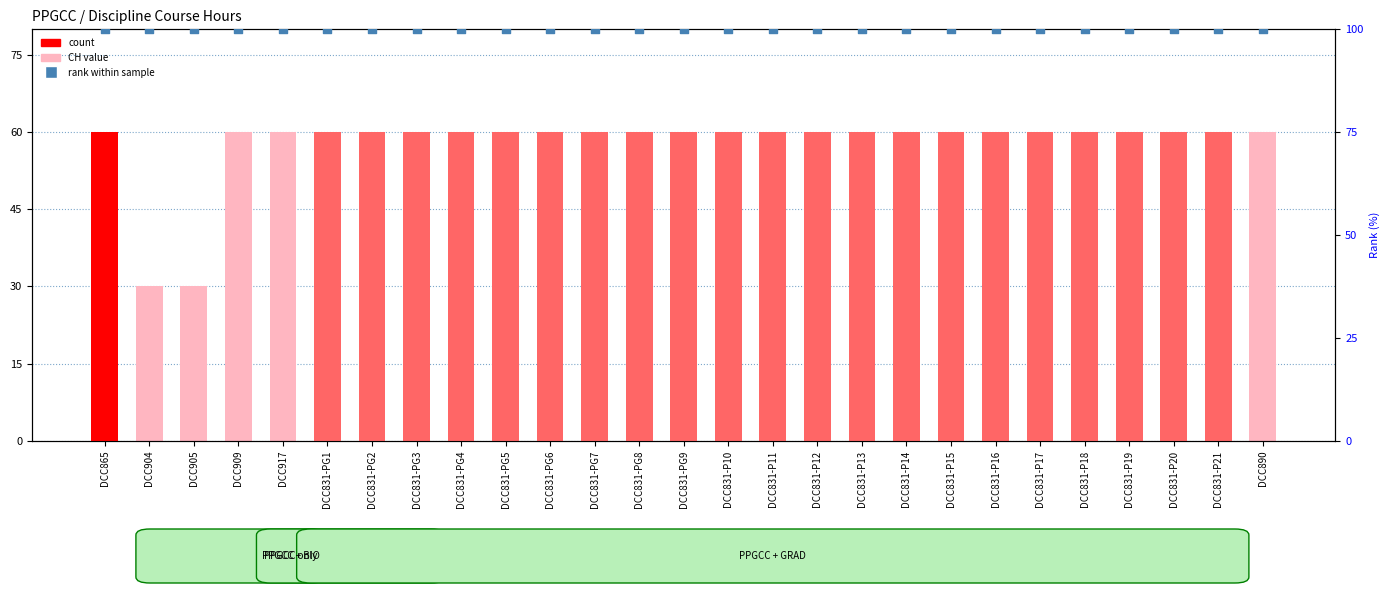

At which category is the sum across all series the highest?

DCC865